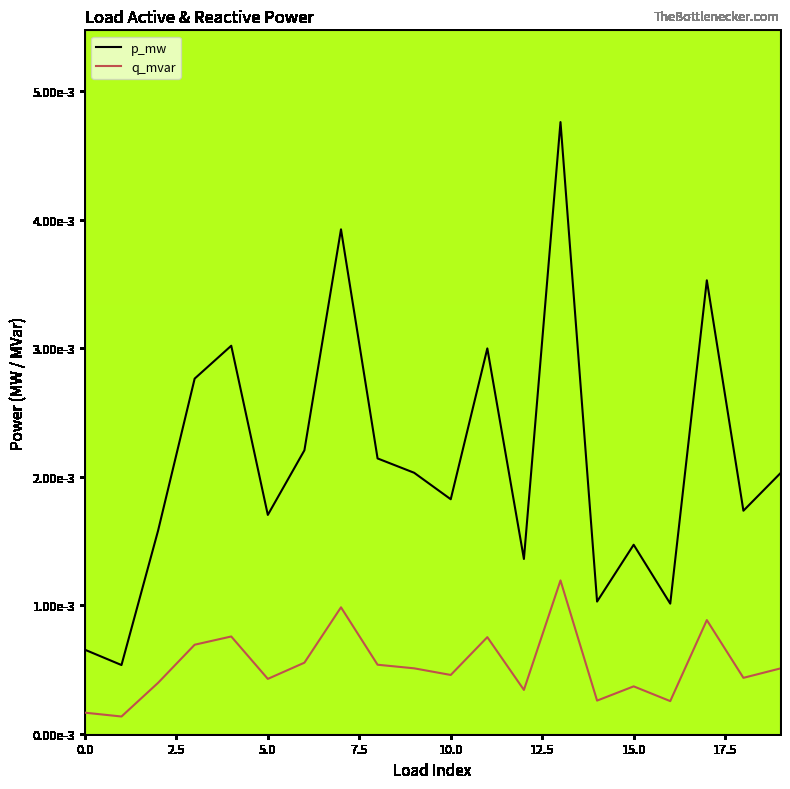

True or false: q_mvar and p_mw cross at least once.

False